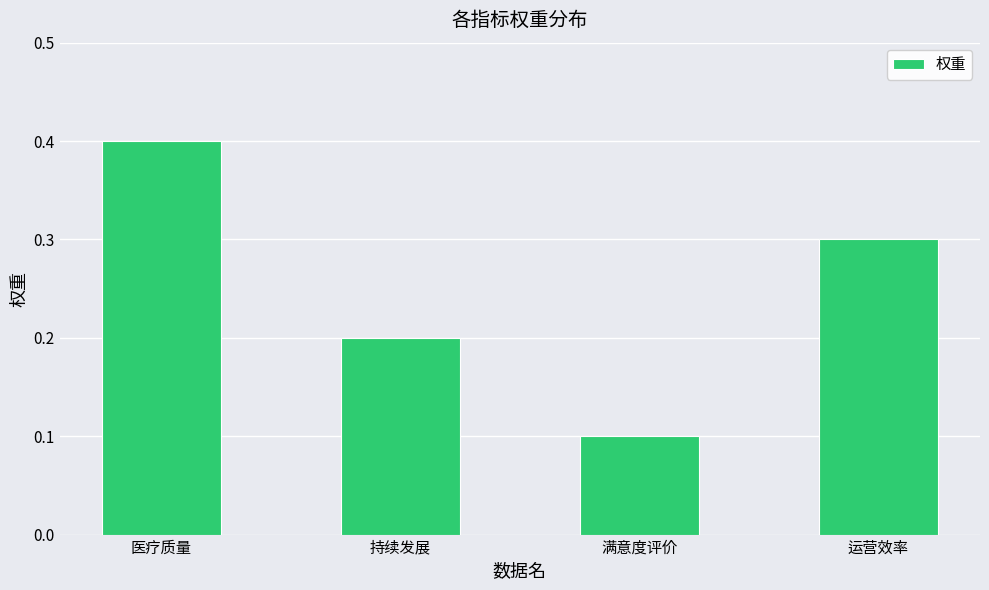

Reading left to right, transcribe all the data shown in this chart.

0.4	0.2	0.1	0.3